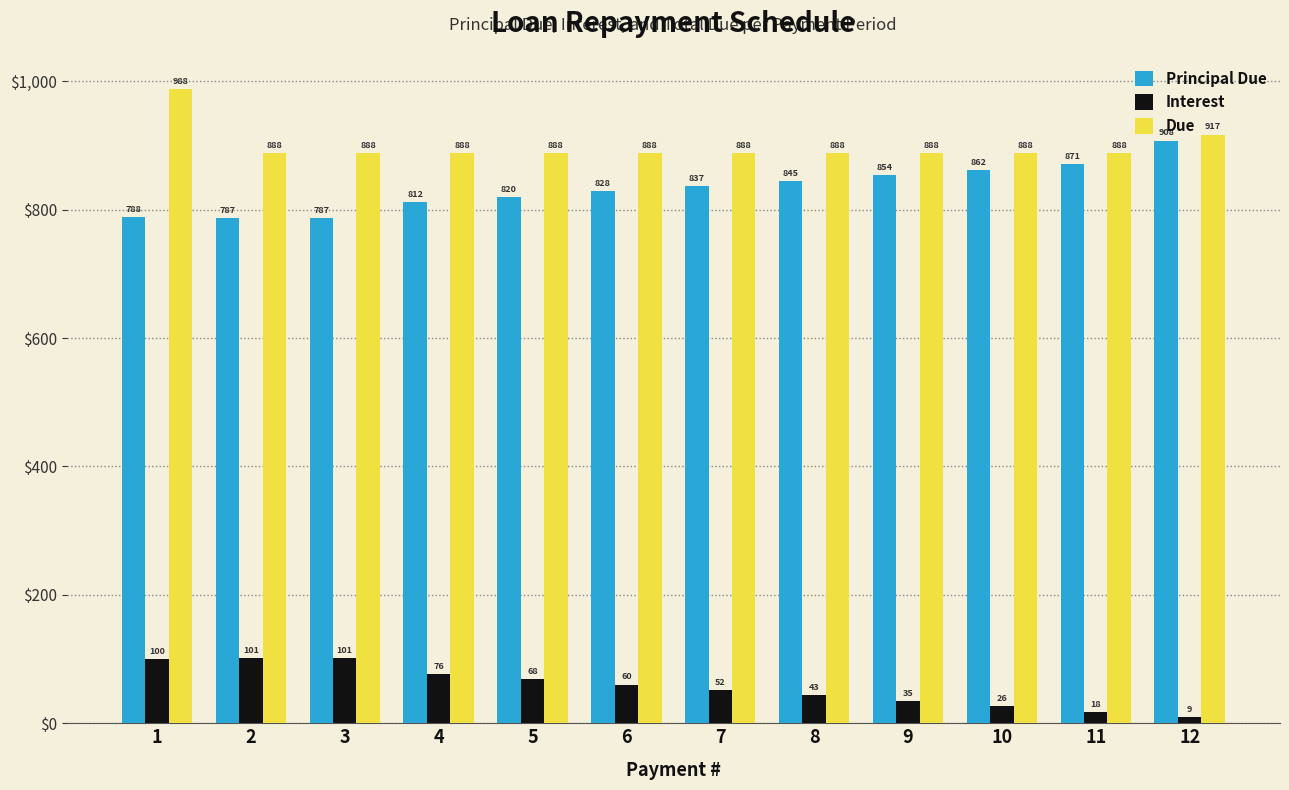

How many groups of bars are there?

12